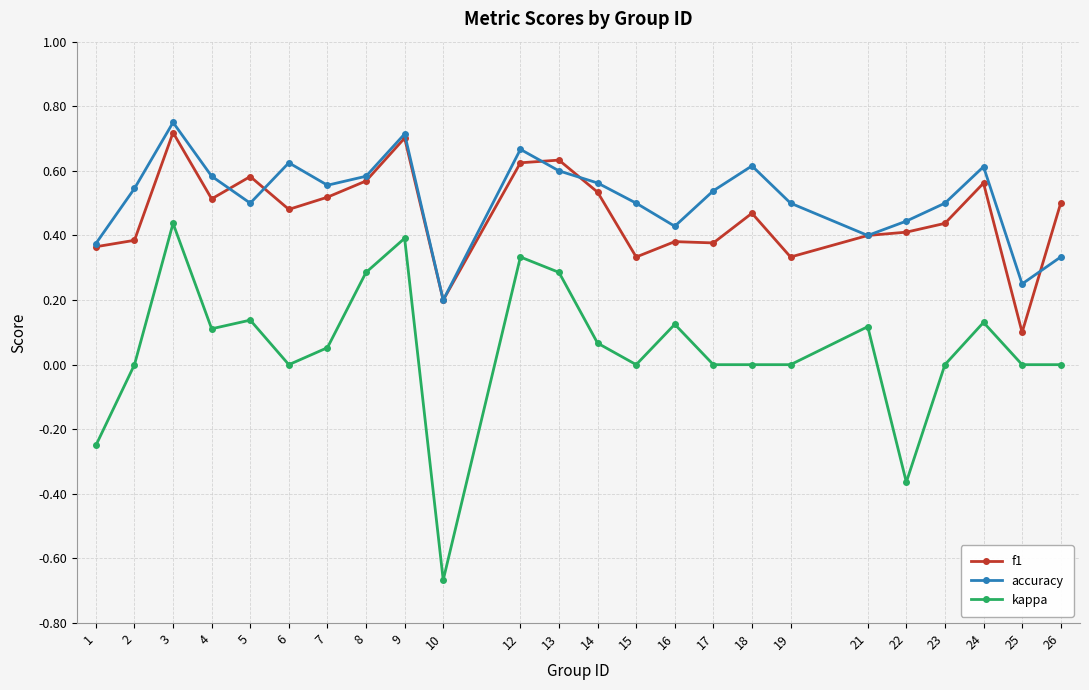

Rank the series at 18 from lowest to highest value.

kappa, f1, accuracy